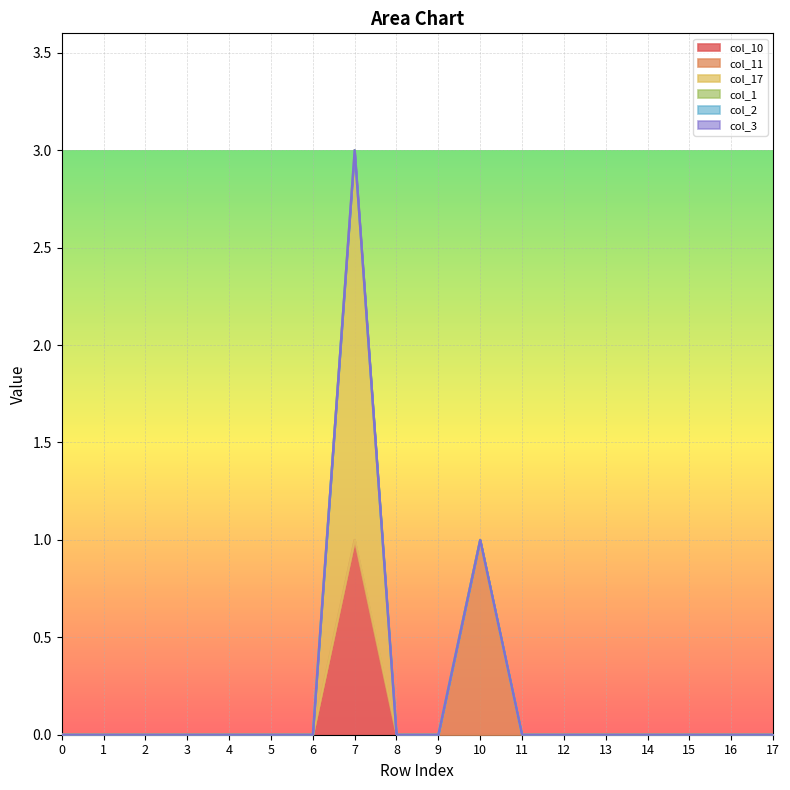

Which label corresponds to the largest value in the chart?

7